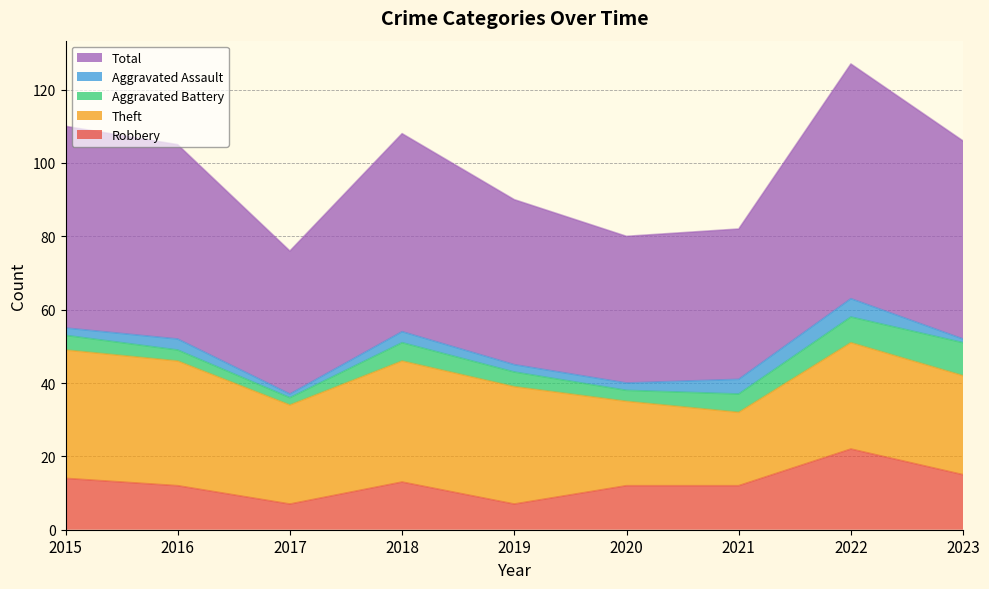

True or false: Total and Aggravated Battery cross at least once.

False